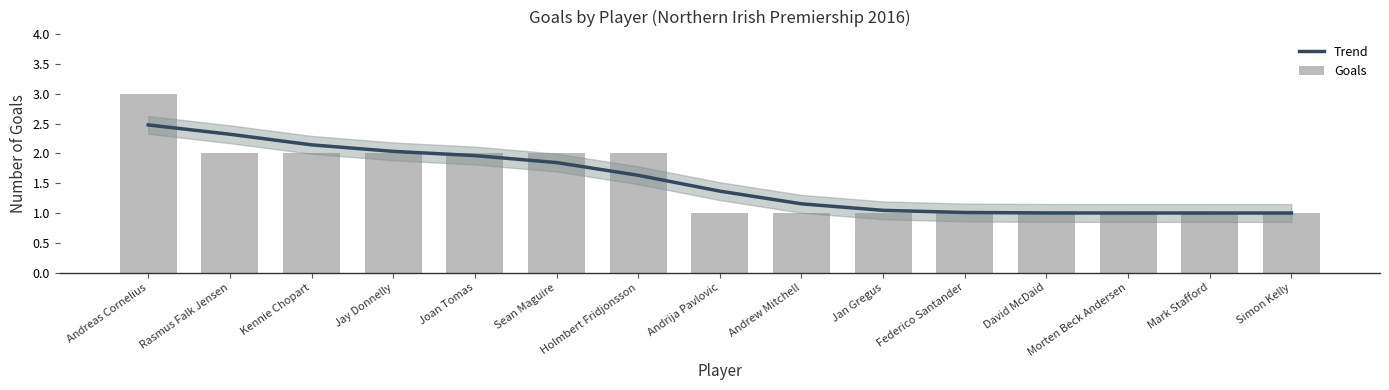

At how many categories does at least one series exceed 1?

13